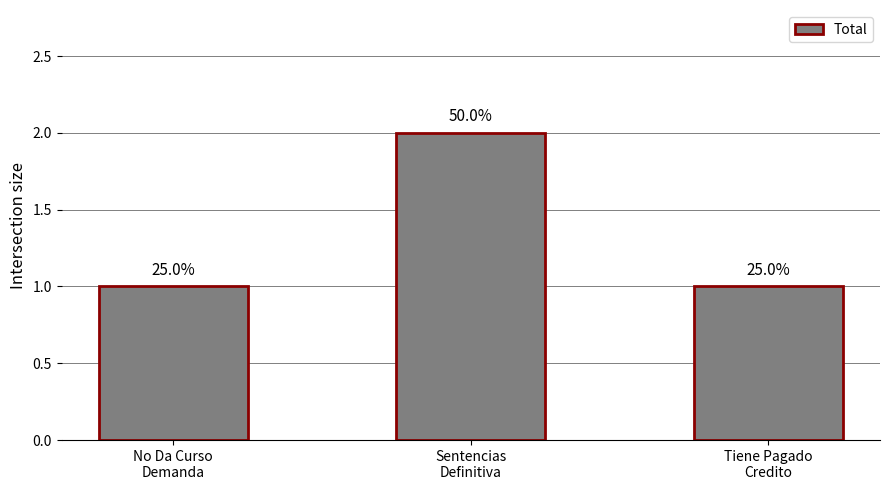

Does the chart contain any negative values?

No